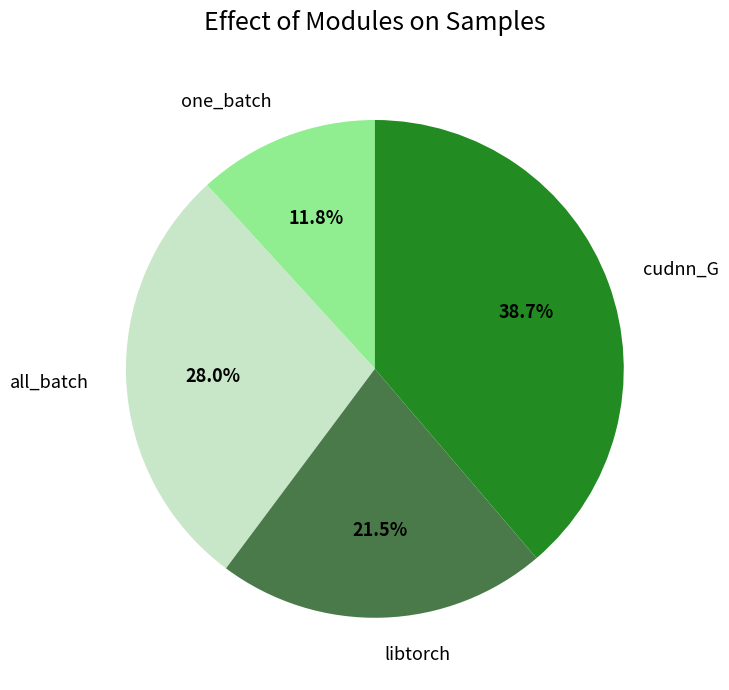

Is all_batch the majority of the pie?

No